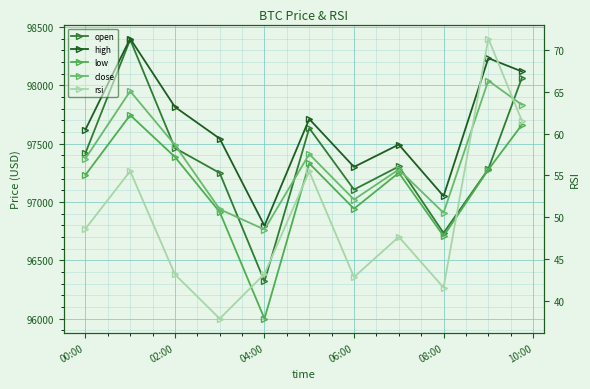

What is the difference between the maximum and minimum values in the open series?

2071.2